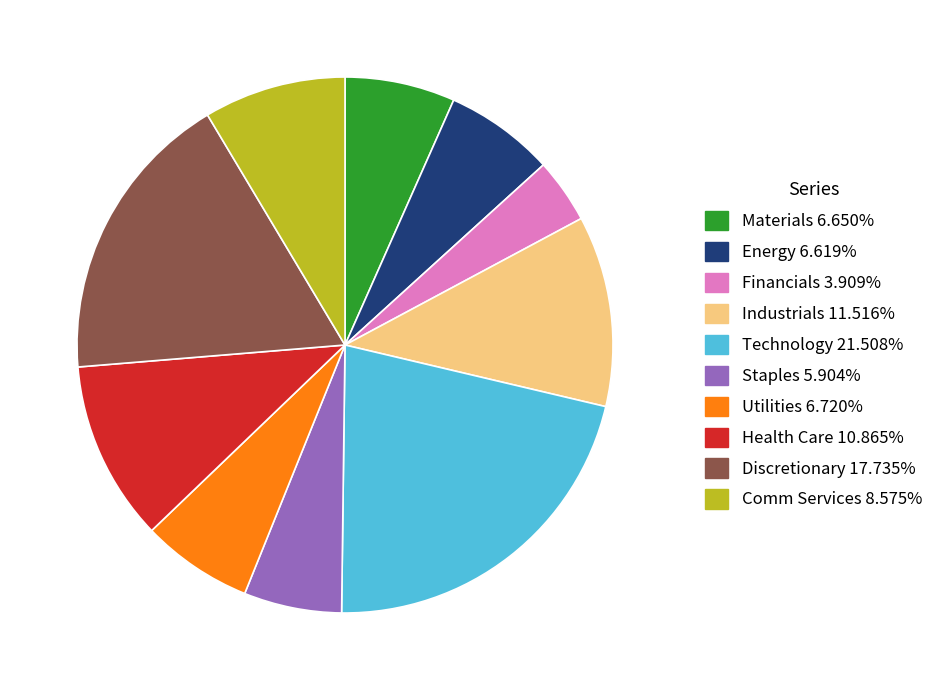

Between Discretionary and Materials, which is larger?

Discretionary